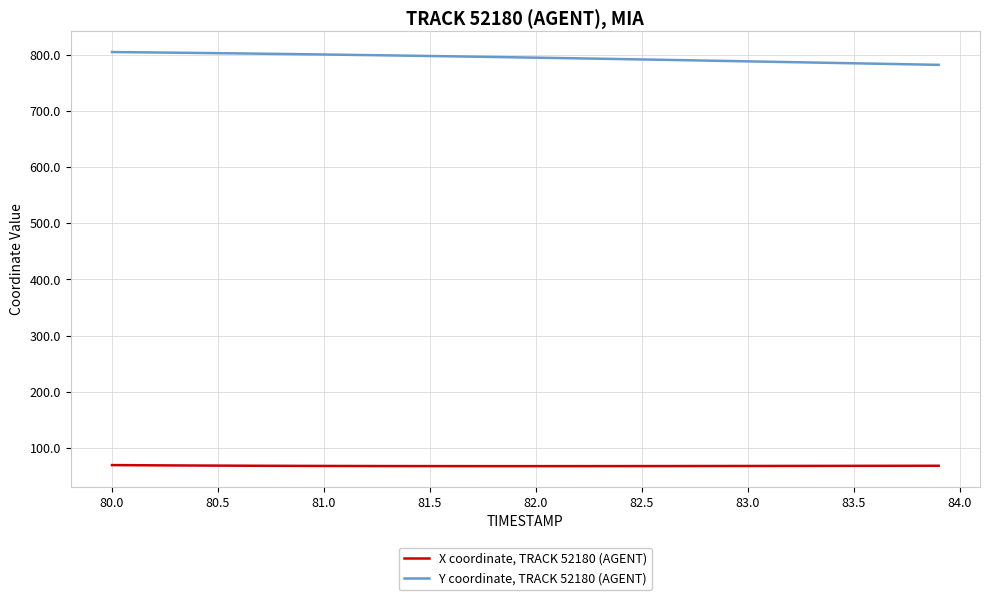

What is the highest value of the X coordinate, TRACK 52180 (AGENT) series?

69.3